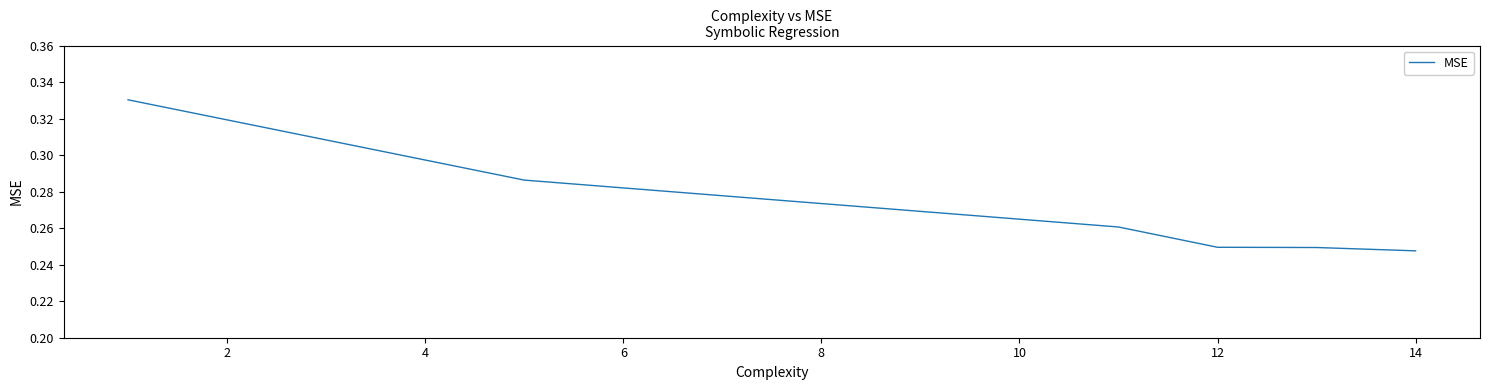

How many values are between 0 and 1?

6